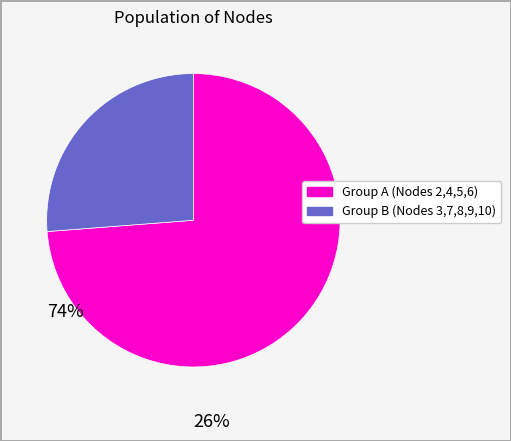

Does any single category account for the majority?

Yes